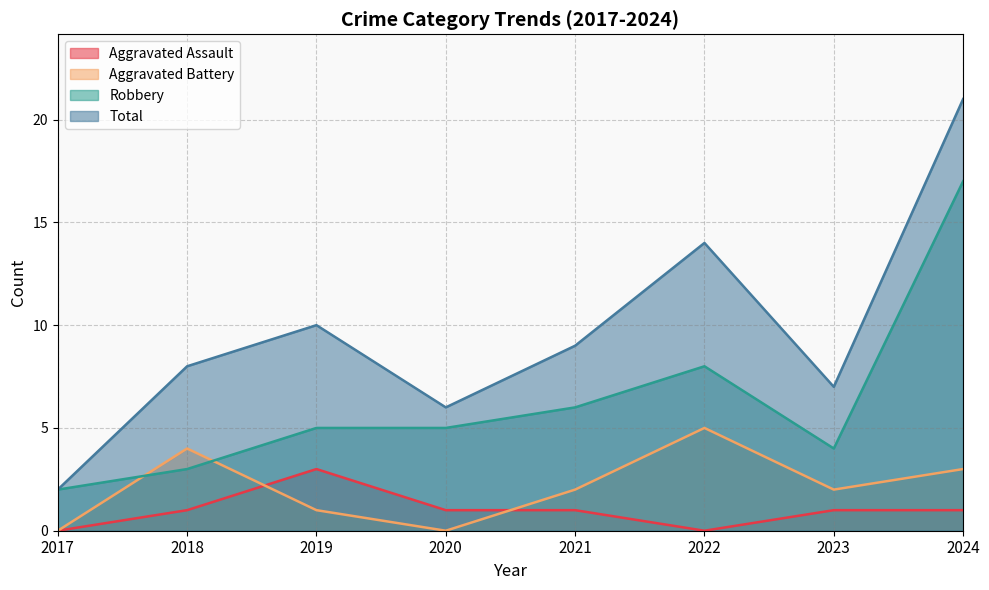

Reading left to right, extract all data points from this chart.

Aggravated Assault: 0	1	3	1	1	0	1	1
Aggravated Battery: 0	4	1	0	2	5	2	3
Robbery: 2	3	5	5	6	8	4	17
Total: 2	8	10	6	9	14	7	21